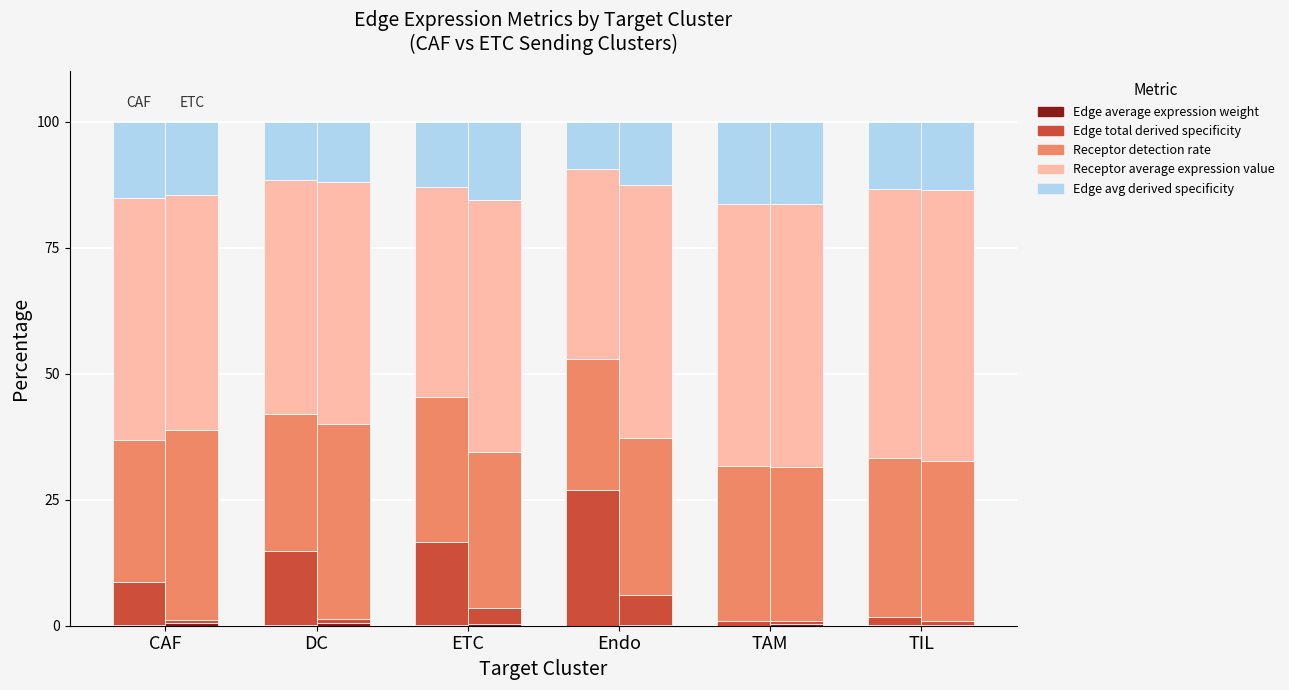

What is the spread (max minus min) of values at Endo?

50.0